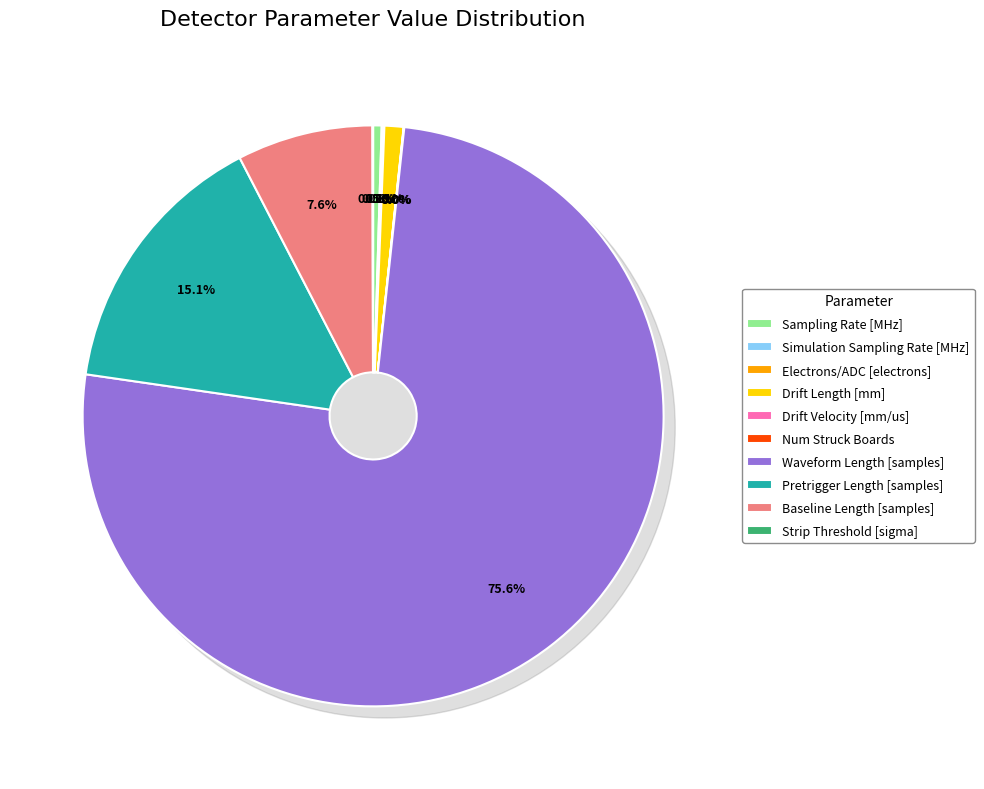

What is the majority slice?

Waveform Length [samples]